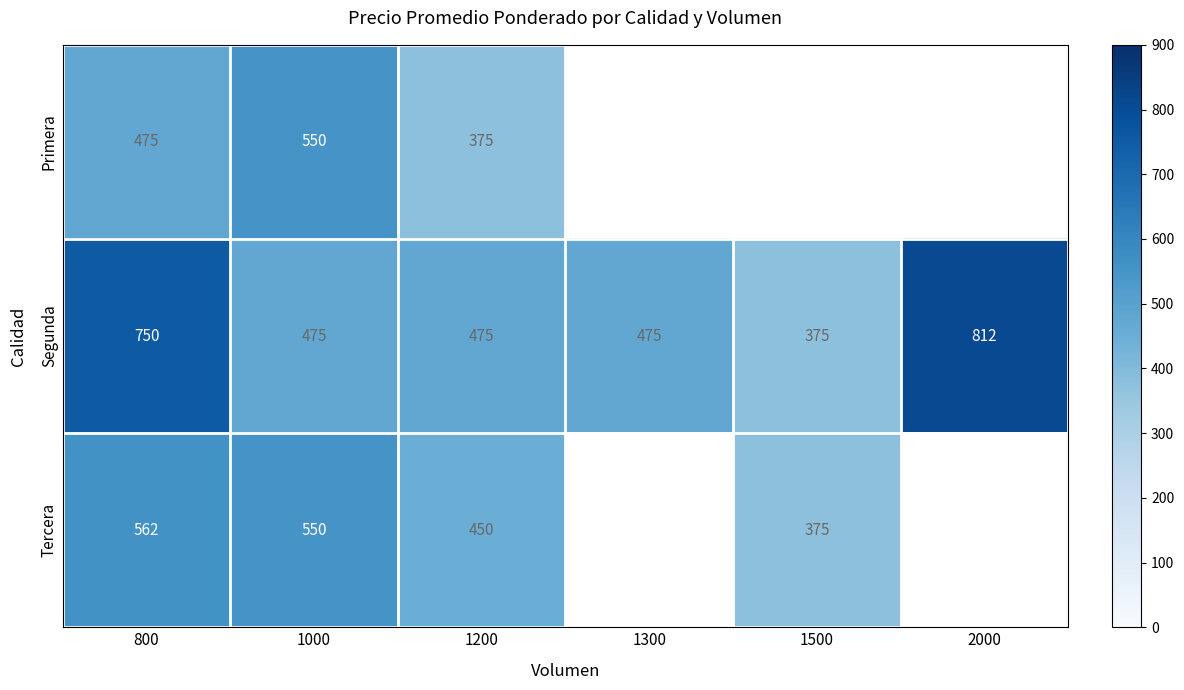

The Segunda series shows 246.9 at 1500. True or false?

False